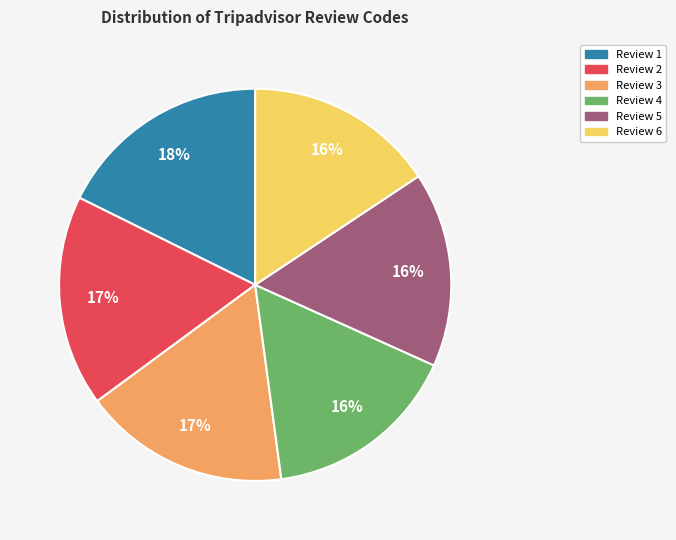

What is the ratio of the value at Review 6 to the value at Review 3?

0.9